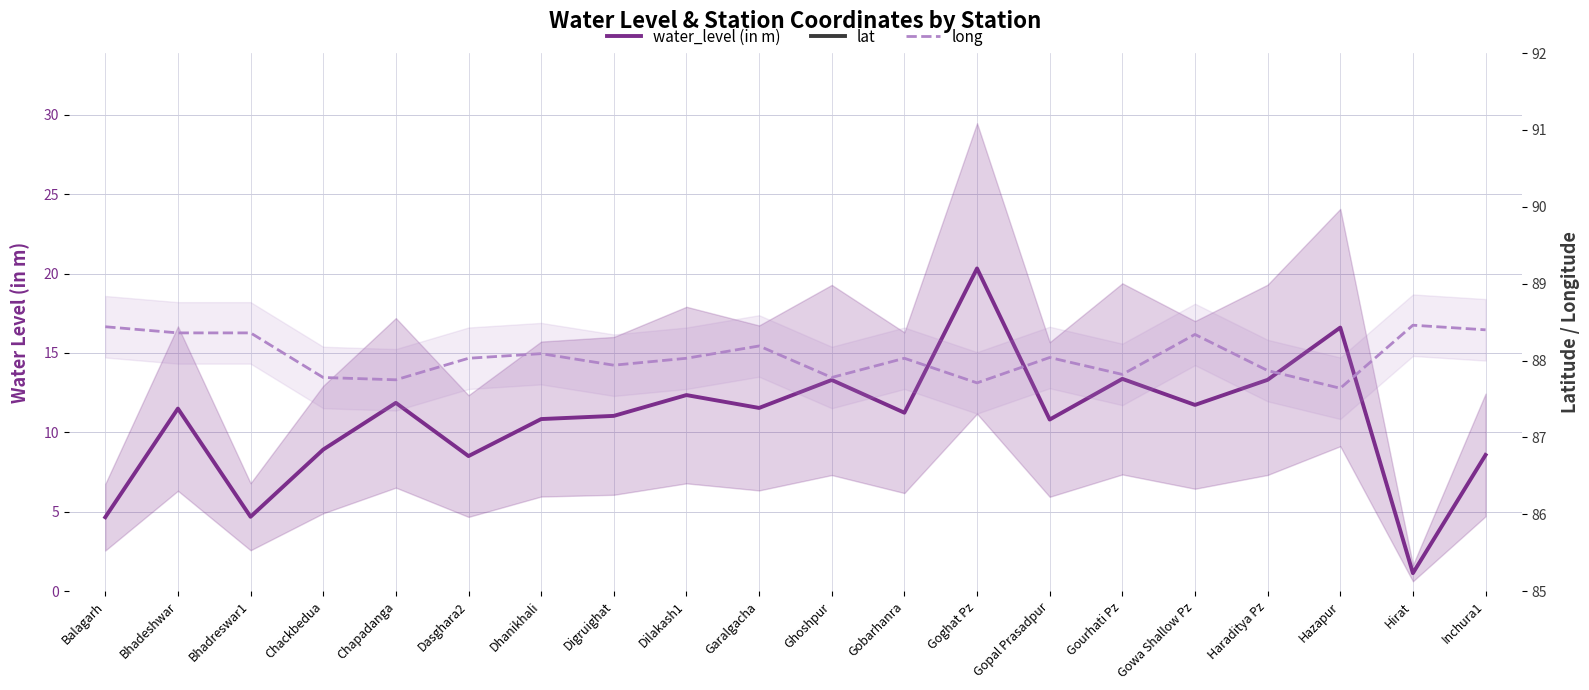

The lat series shows 22.8 at Haraditya Pz. True or false?

True